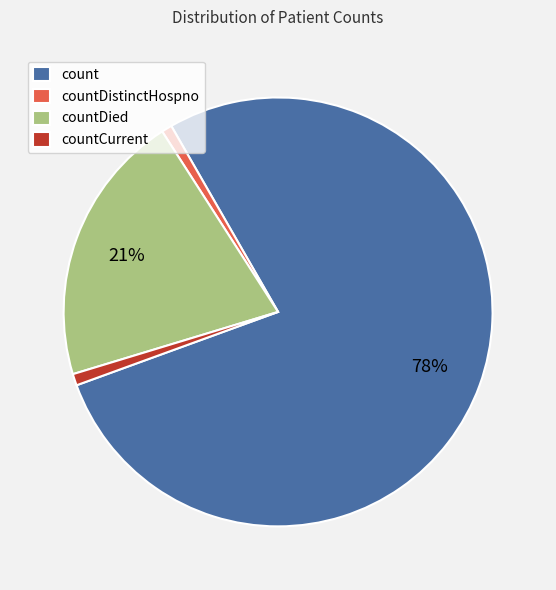

To the nearest percent, what percentage of the pie is countDistinctHospno?

1%